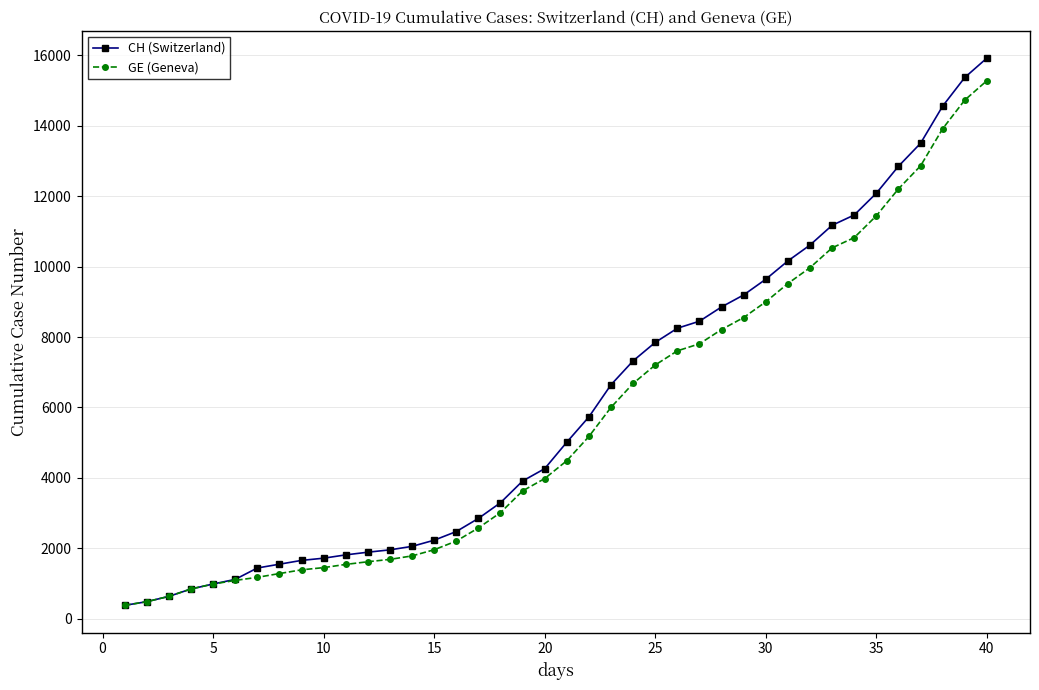

Count the number of categories in the chart.

40